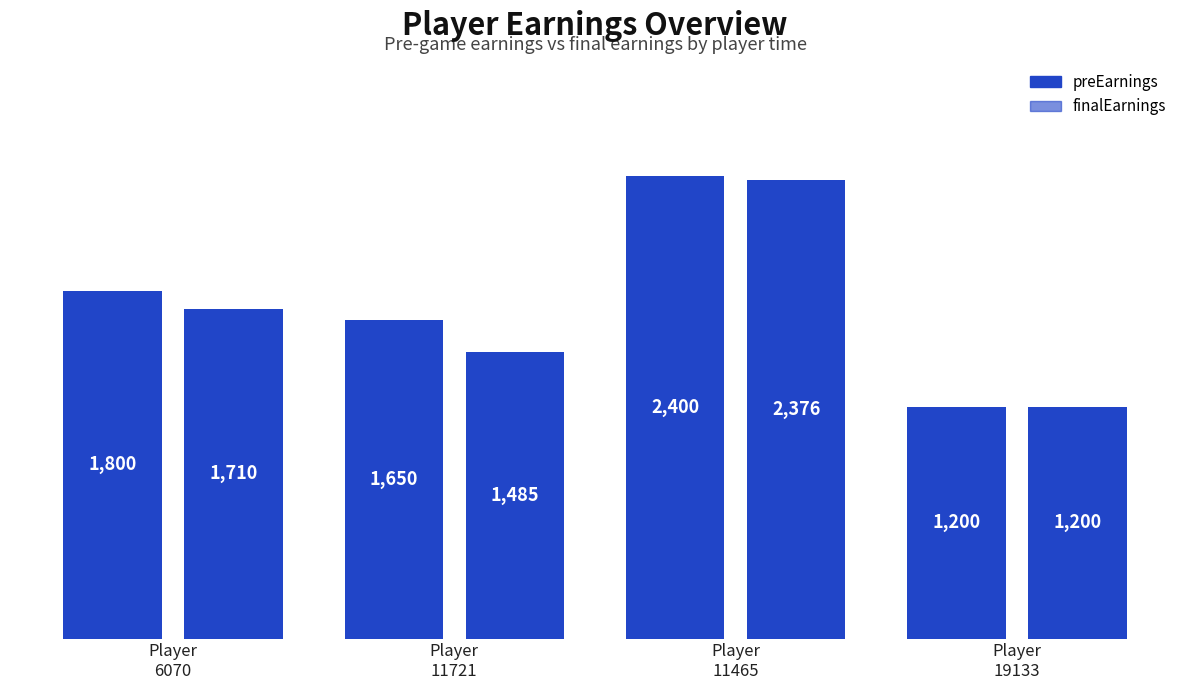

How many bars are there in total?

8